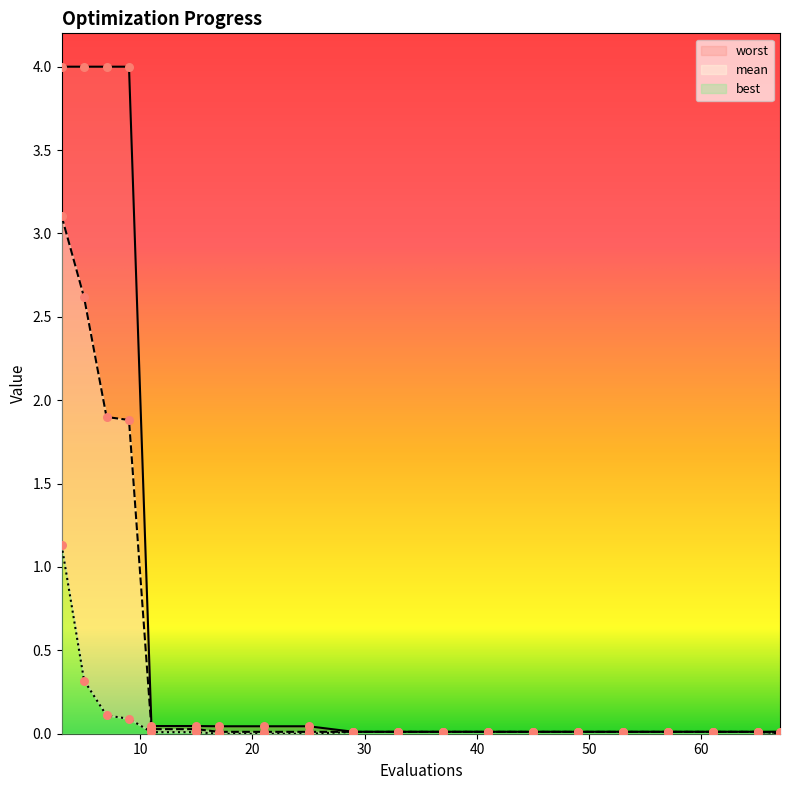

Which series has the largest Y range (max minus min)?

worst